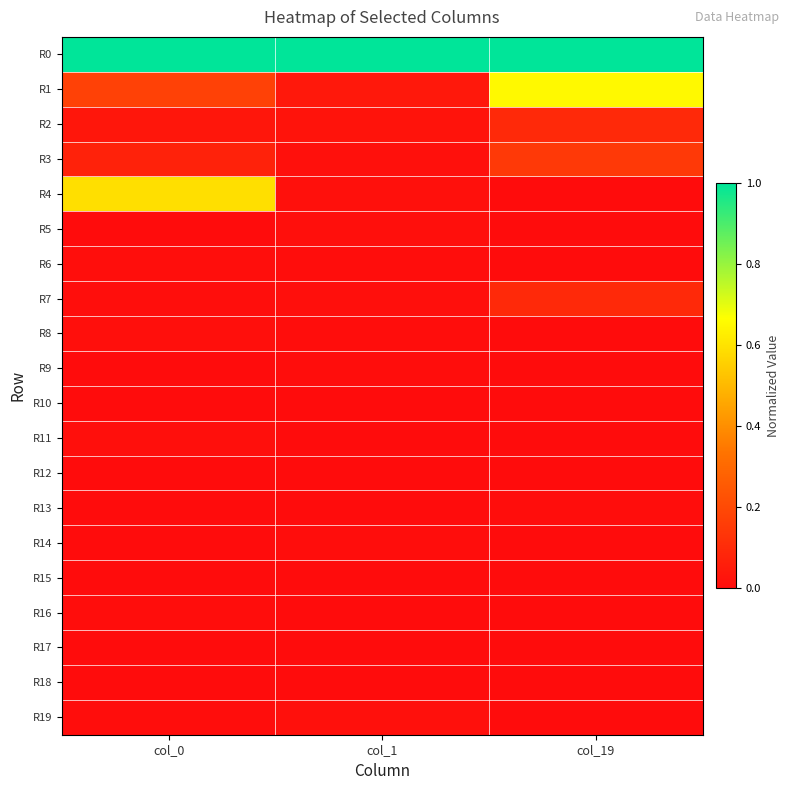

Reading left to right, extract all data points from this chart.

R0: col_0=1.0	col_1=1.0	col_19=1.0
R1: col_0=0.2	col_1=0.0	col_19=0.7
R2: col_0=0.0	col_1=0.0	col_19=0.1
R3: col_0=0.1	col_1=0.0	col_19=0.1
R4: col_0=0.6	col_1=0.0	col_19=0.0
R5: col_0=0.0	col_1=0.0	col_19=0.0
R6: col_0=0.0	col_1=0.0	col_19=0.0
R7: col_0=0.0	col_1=0.0	col_19=0.1
R8: col_0=0.0	col_1=0.0	col_19=0.0
R9: col_0=0.0	col_1=0.0	col_19=0.0
R10: col_0=0.0	col_1=0.0	col_19=0.0
R11: col_0=0.0	col_1=0.0	col_19=0.0
R12: col_0=0.0	col_1=0.0	col_19=0.0
R13: col_0=0.0	col_1=0.0	col_19=0.0
R14: col_0=0.0	col_1=0.0	col_19=0.0
R15: col_0=0.0	col_1=0.0	col_19=0.0
R16: col_0=0.0	col_1=0.0	col_19=0.0
R17: col_0=0.0	col_1=0.0	col_19=0.0
R18: col_0=0.0	col_1=0.0	col_19=0.0
R19: col_0=0.0	col_1=0.0	col_19=0.0